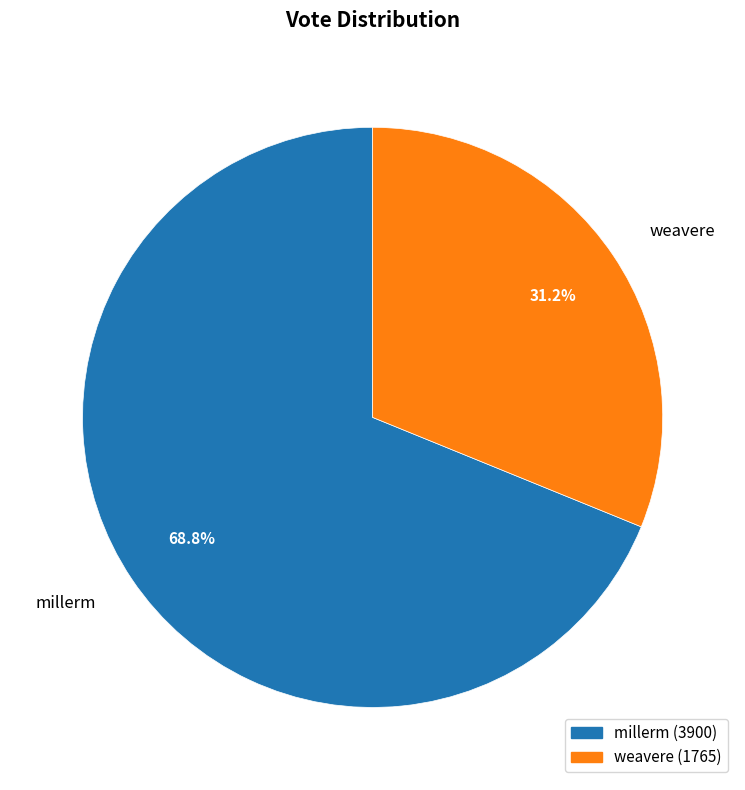

Is it true that weavere is 38% of the pie?

False